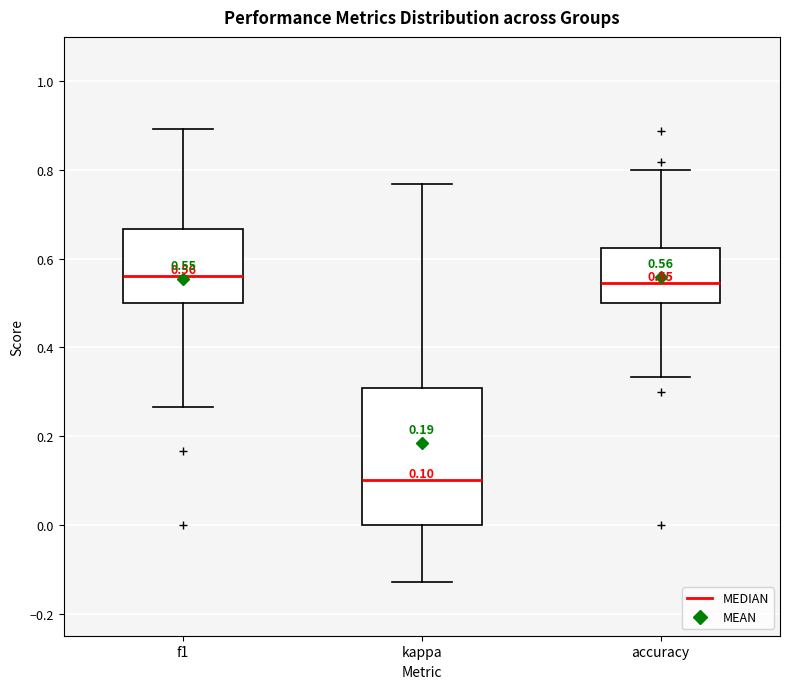

Comparing the boxes themselves (not the whiskers), which one is the tallest?

kappa